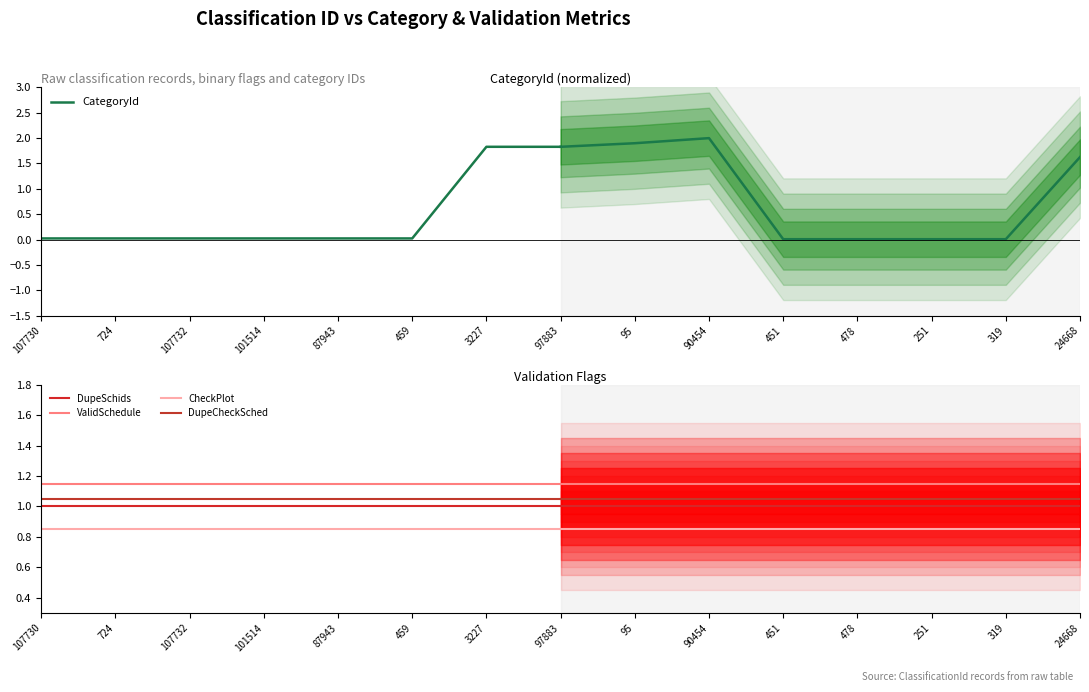

The ValidSchedule series shows 1.9 at 107730. True or false?

False